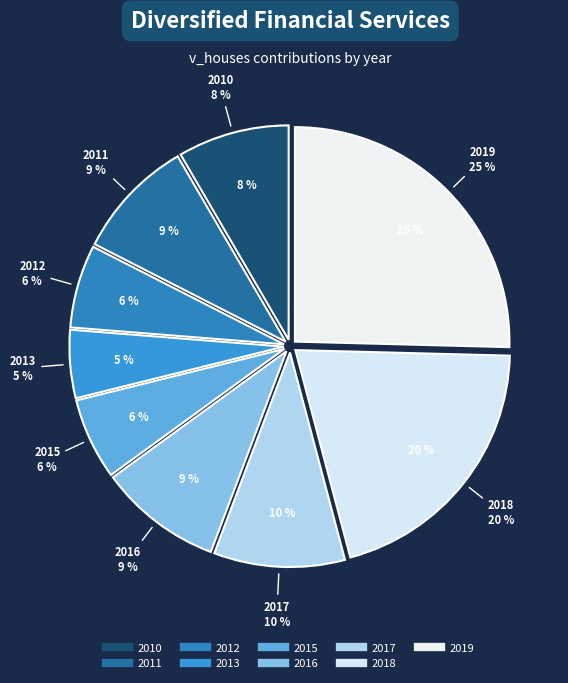

To the nearest percent, what is the average slice percentage?

11%